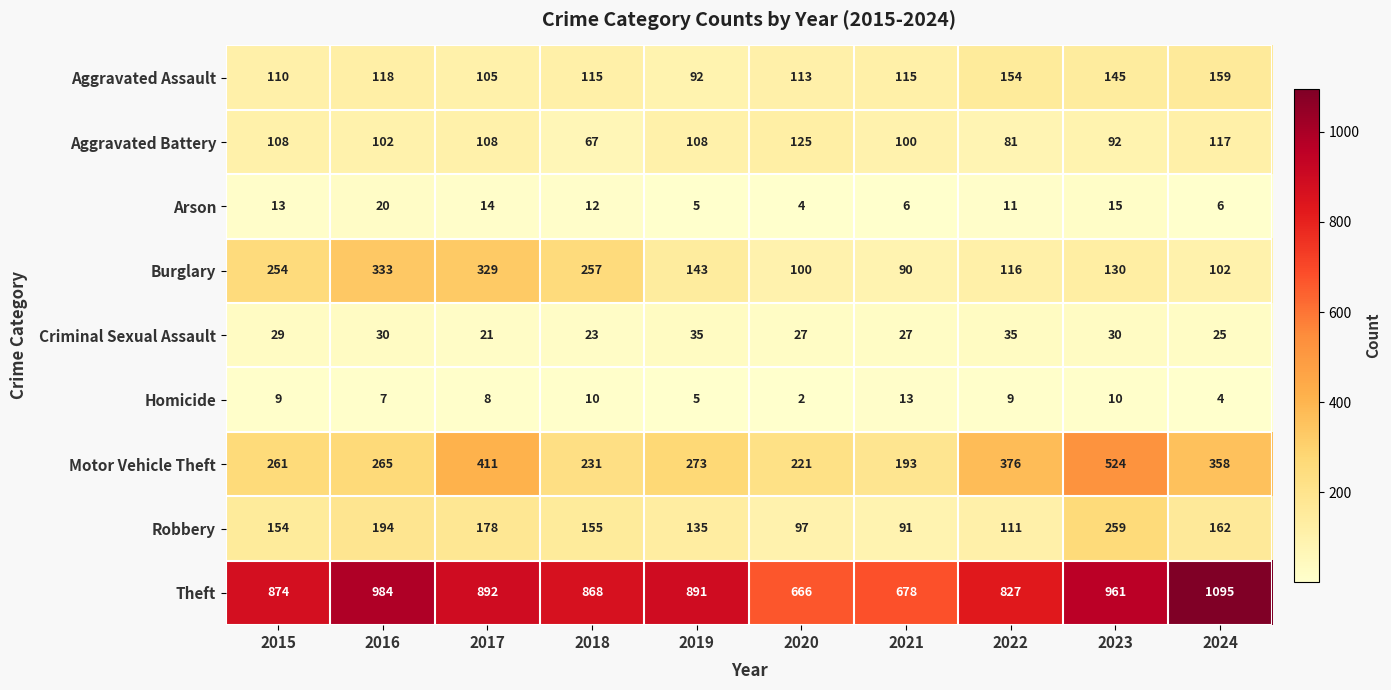

What is the average value of the Theft series?

874